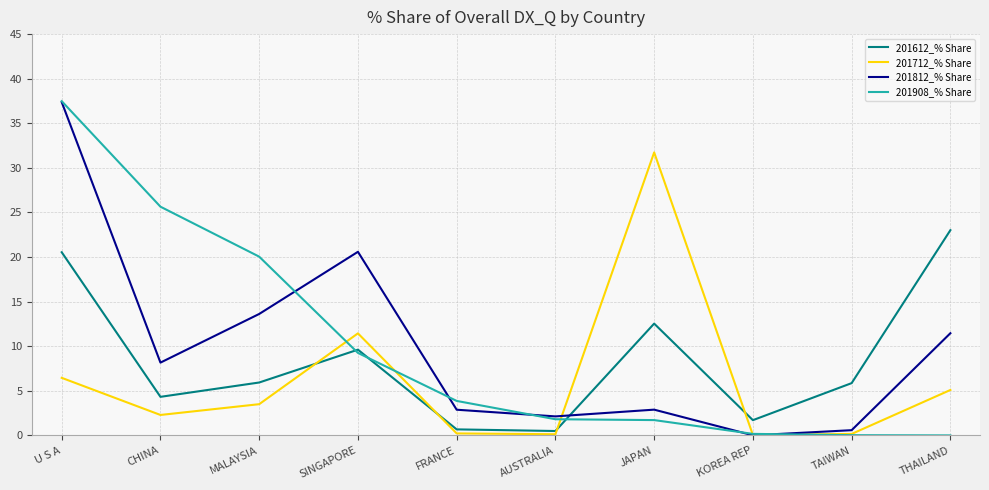

What position from the right is SINGAPORE?

7